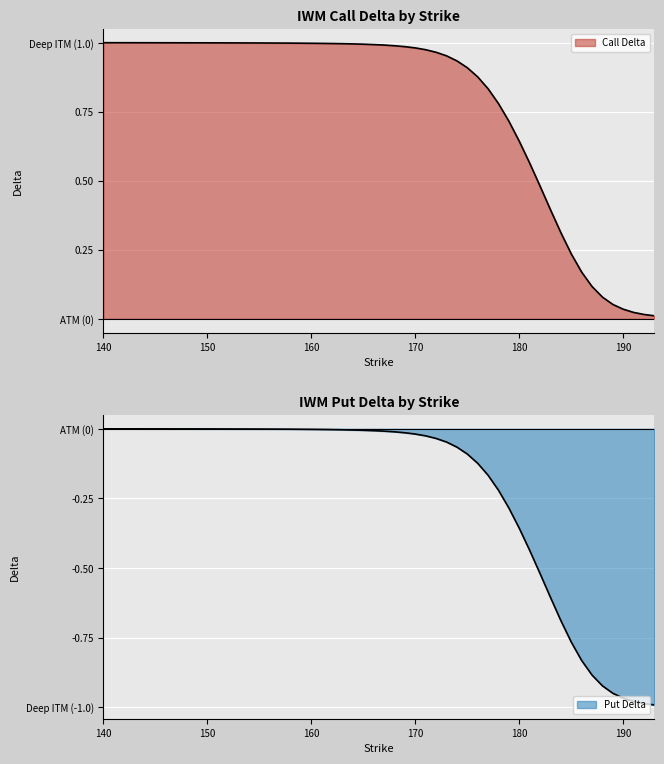

Count the number of data series in this chart.

2